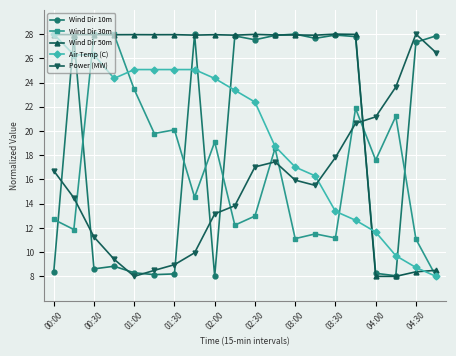

At how many categories does at least one series exceed 26?

18